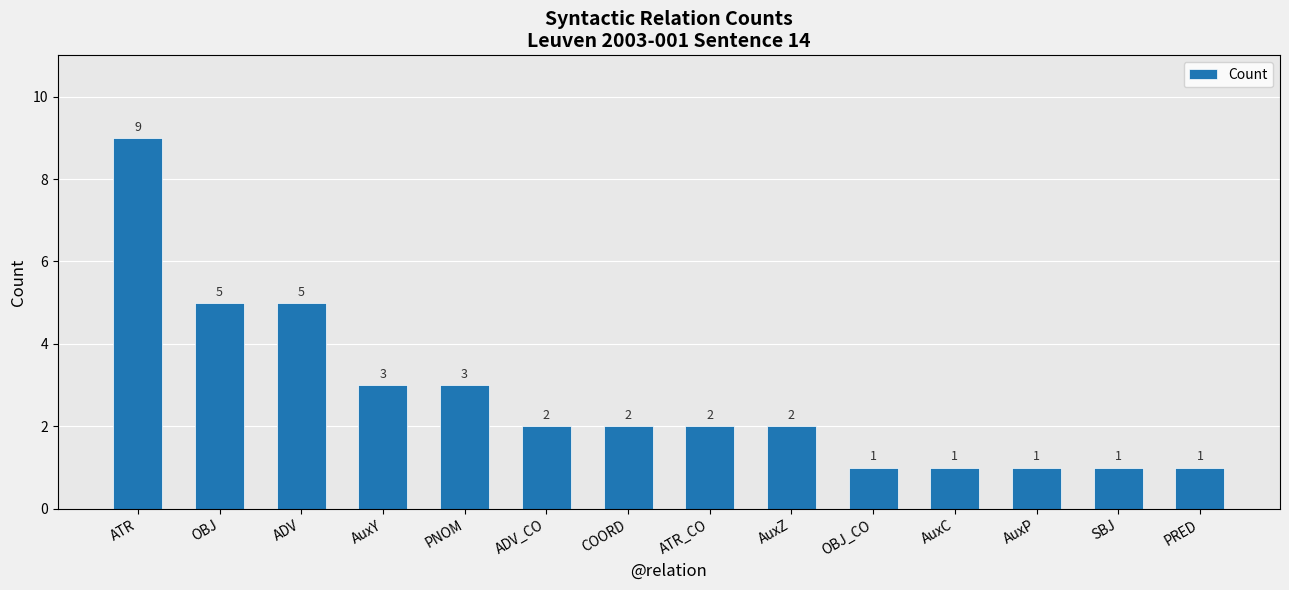

The chart shows a value of 7 at ADV. True or false?

False